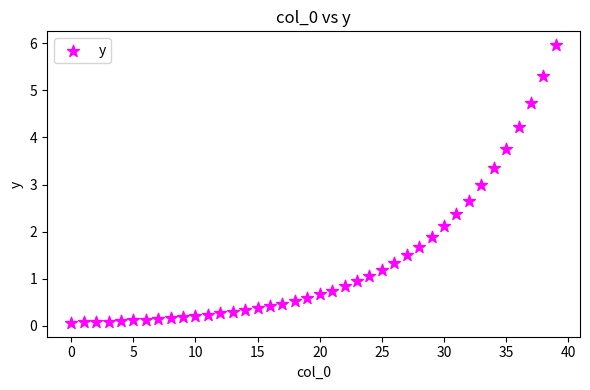

What is the range of Y values (max minus min)?

5.9